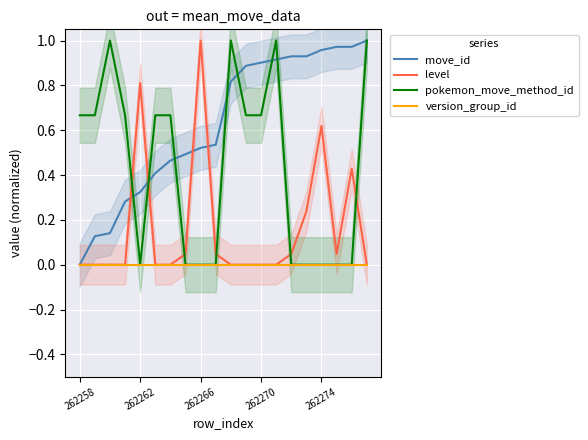

How many data points in move_id are above 0?

19